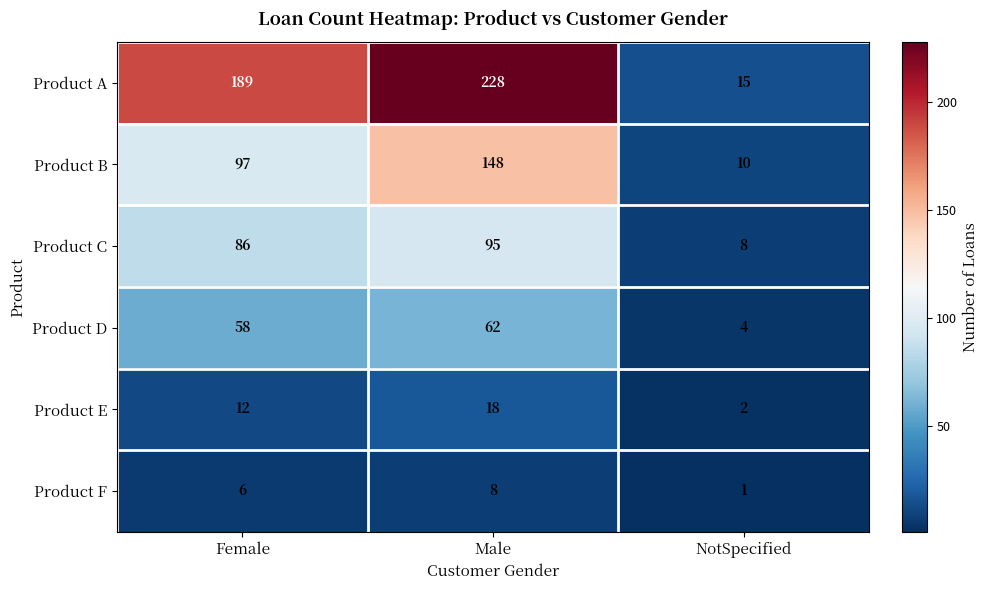

Is the value of Product B at Male greater than the value of Product C at NotSpecified?

Yes